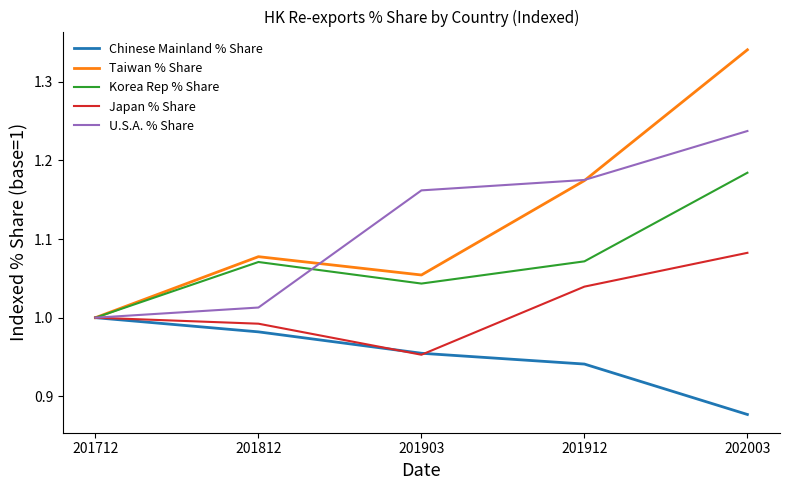

What is the sum of the Chinese Mainland % Share values at 202003 and 201812?

1.9